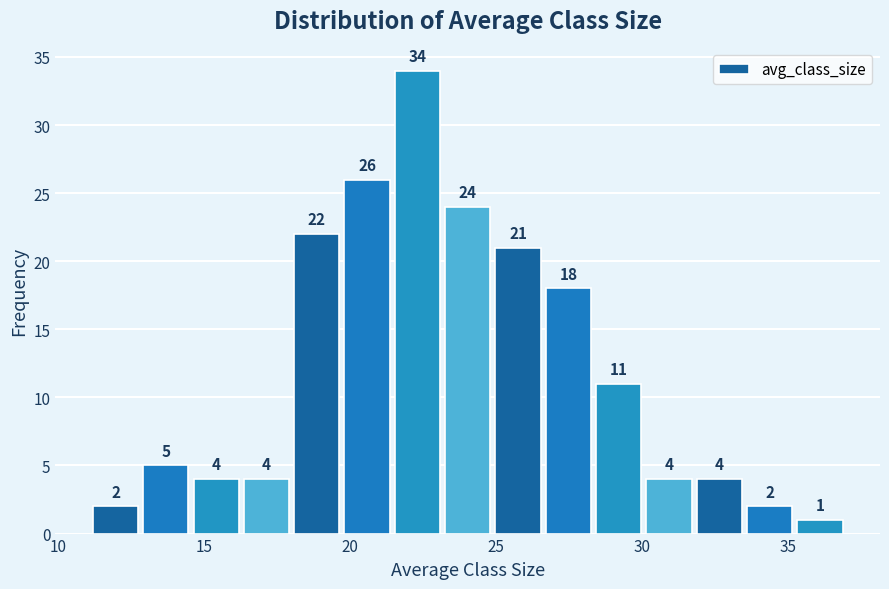

Read against the x-axis, roughly where is the centre of the tallest bar?

22.5